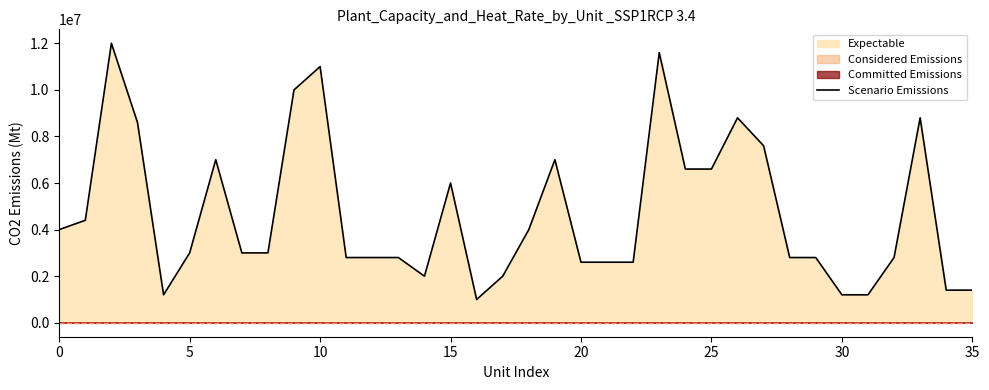

What is the minimum value for Scenario Emissions?

1000000